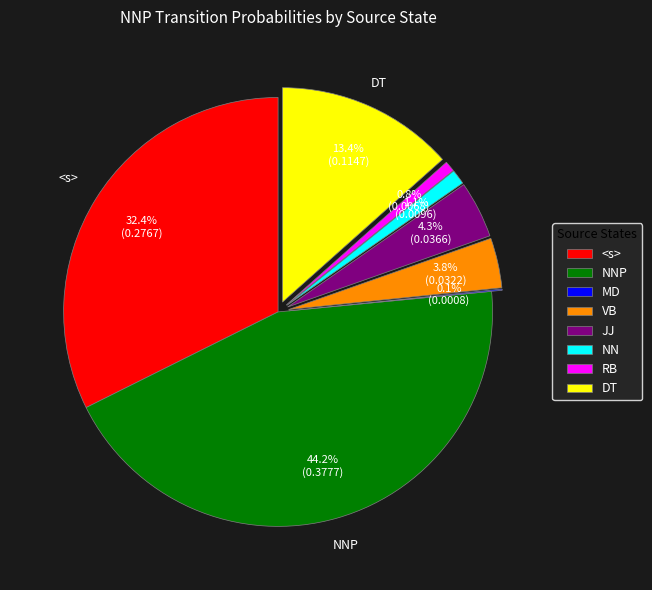

Is there any slice that represents more than half of the pie?

No